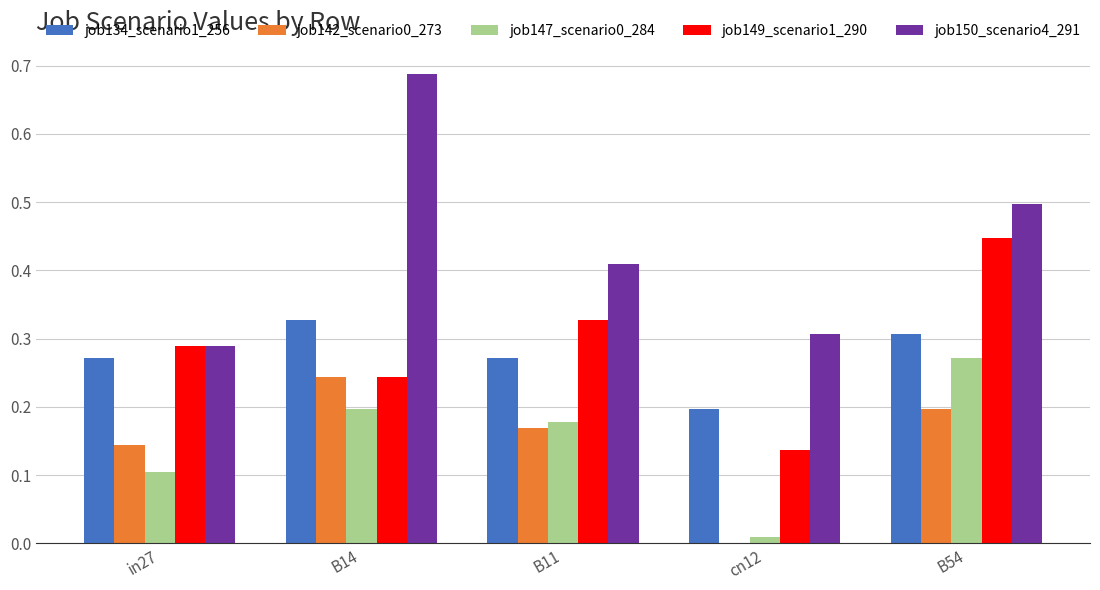

Which label corresponds to the largest value in the chart?

B14